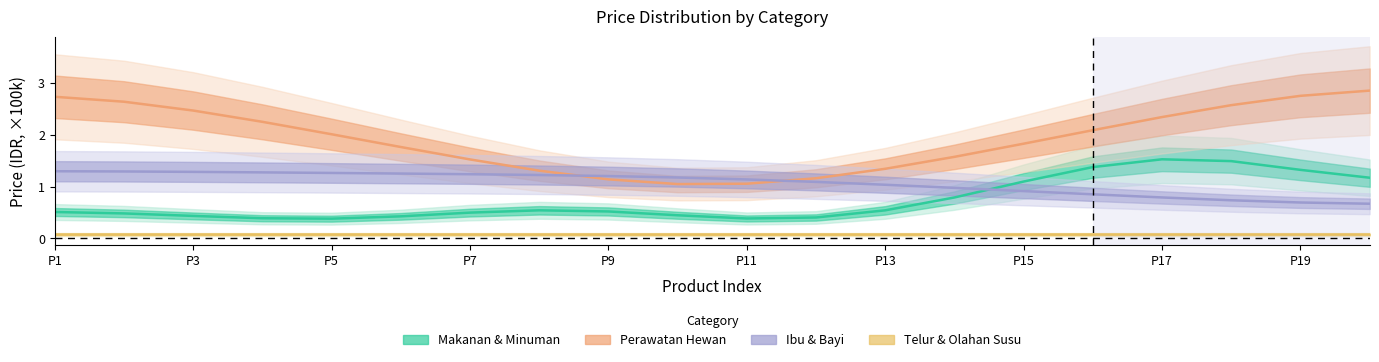

Between P15 and 17, which series saw the biggest shift?

Perawatan Hewan